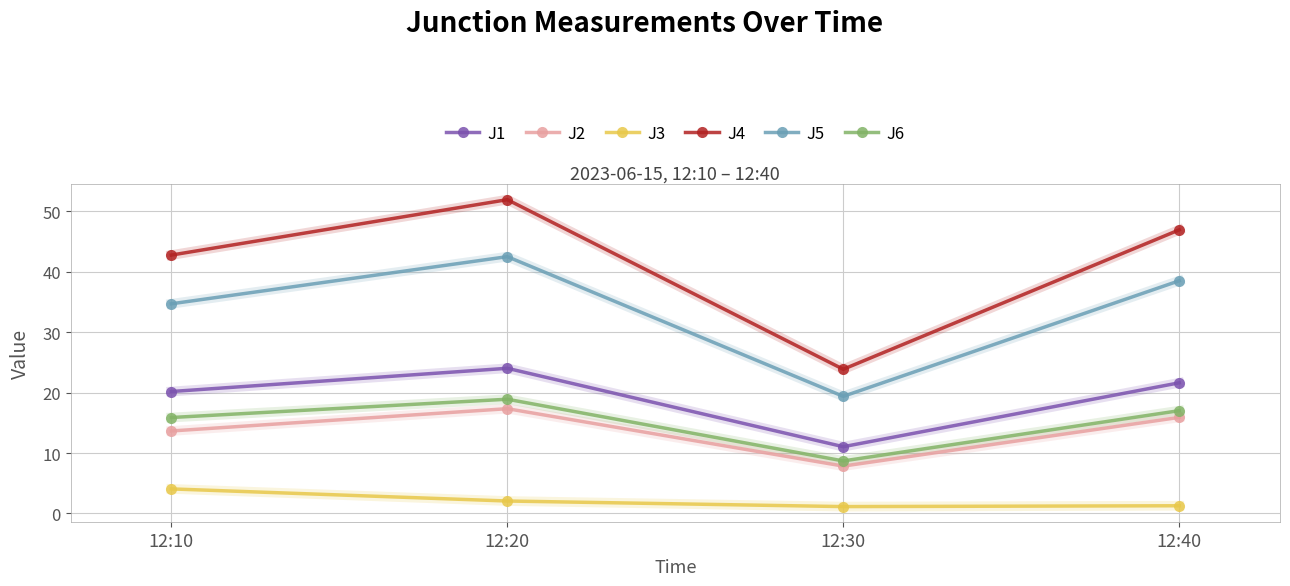

At which category is the sum across all series the highest?

12:20